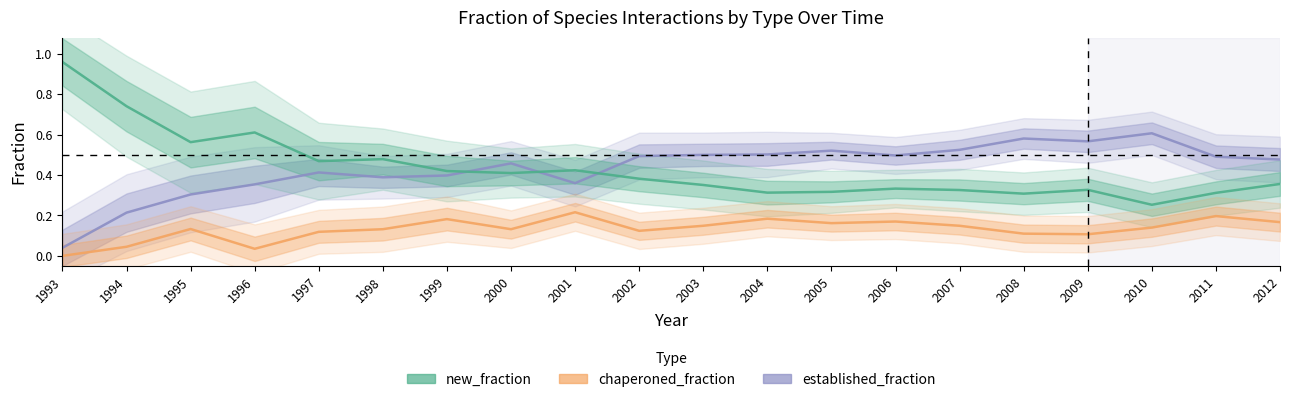

True or false: new_fraction and chaperoned_fraction intersect in this chart.

False